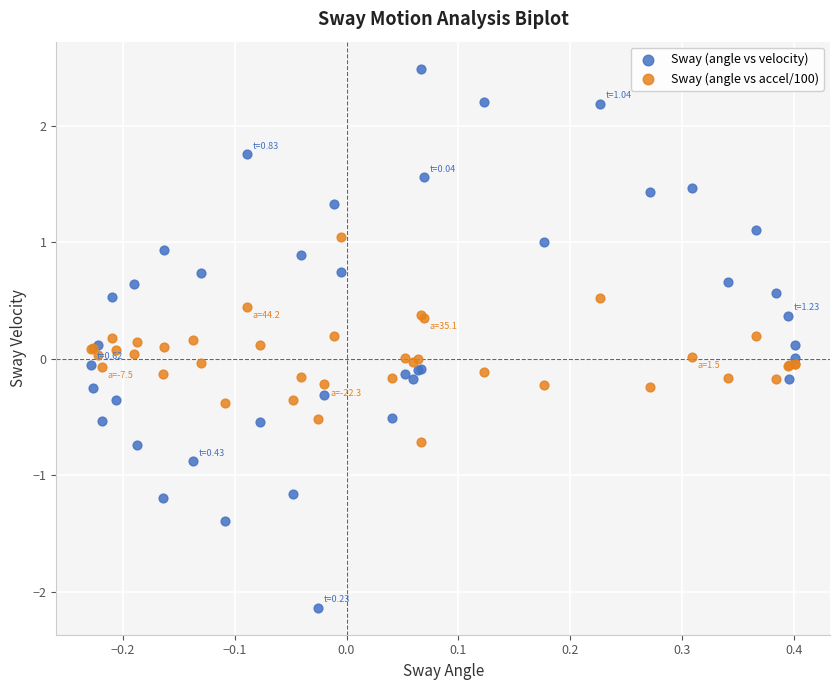

What are all the series names shown in the legend?

Sway (angle vs velocity), Sway (angle vs accel/100)